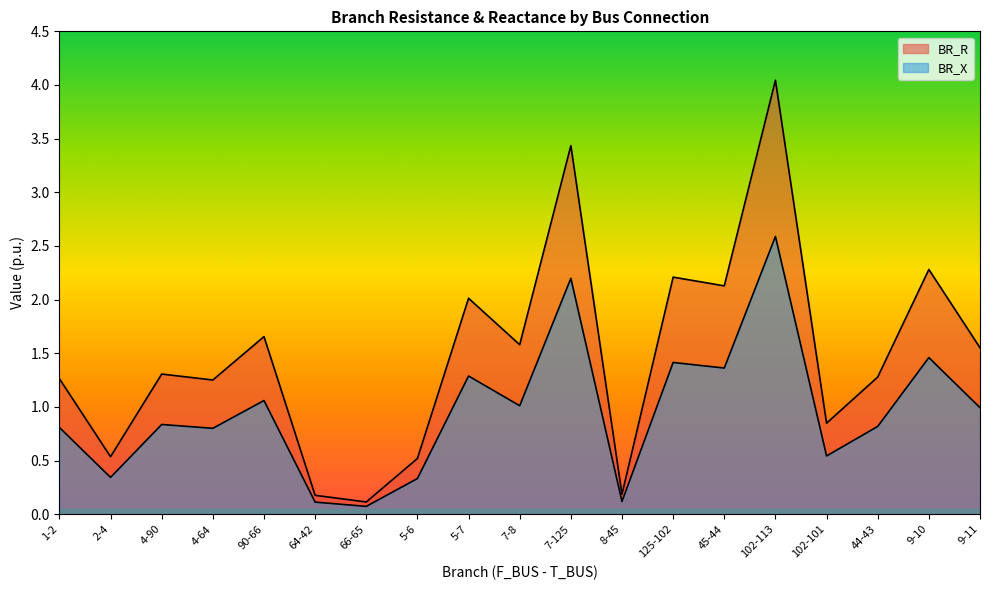

What is the spread (max minus min) of values at 9-11?

0.6